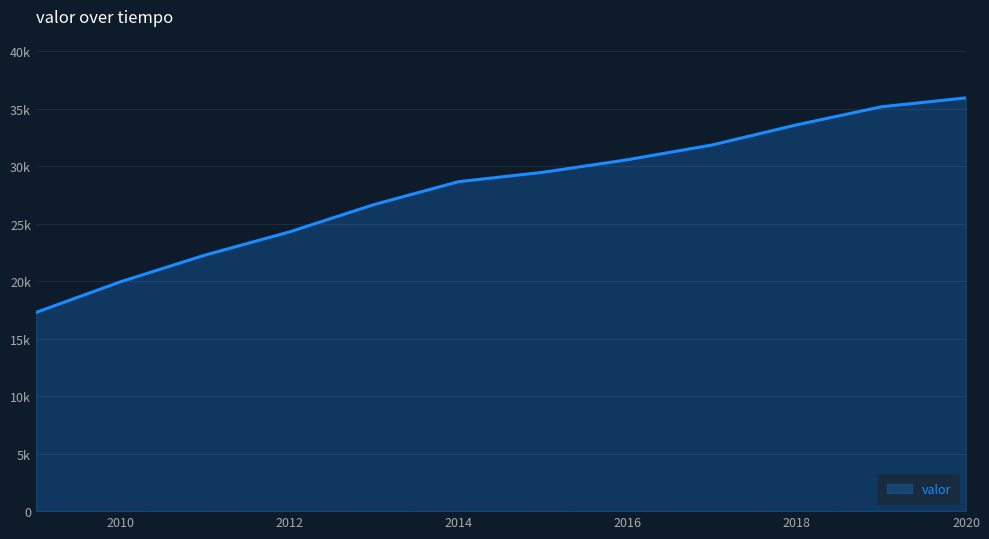

At which category does the chart reach its minimum across all series?

2009